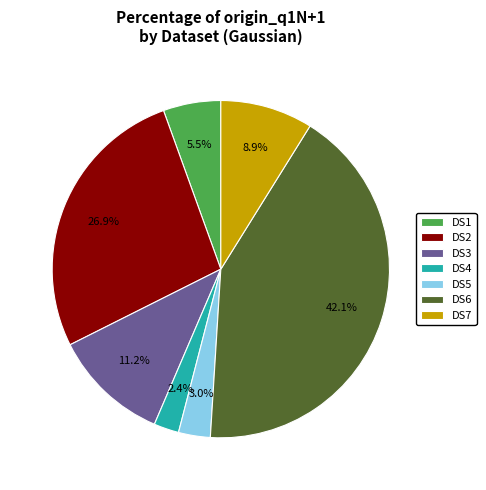

Which slice is the smallest?

DS4